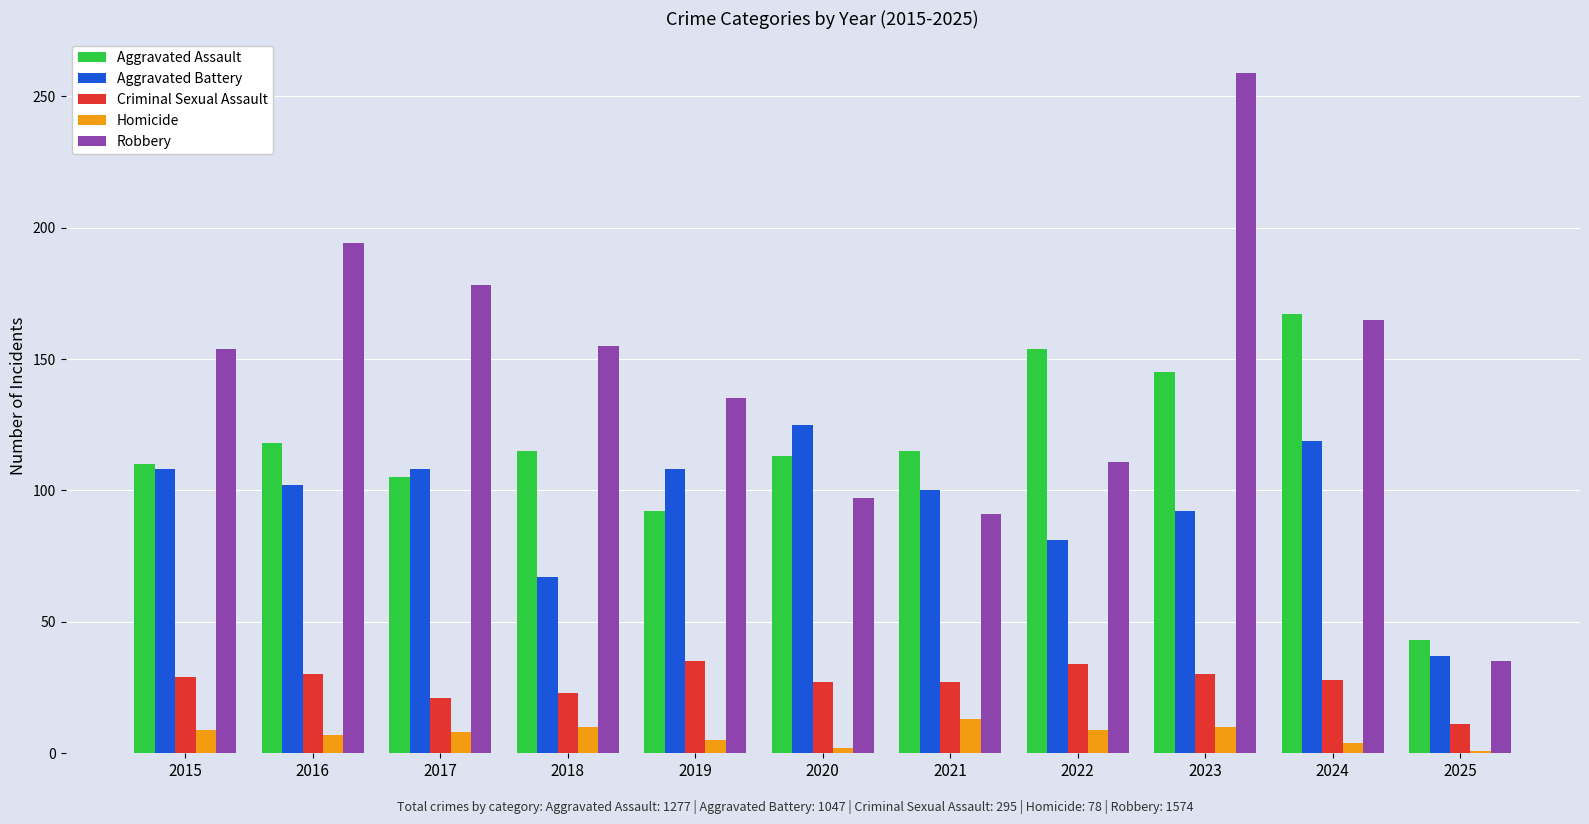

The Aggravated Assault series shows 105 at 2017. True or false?

True